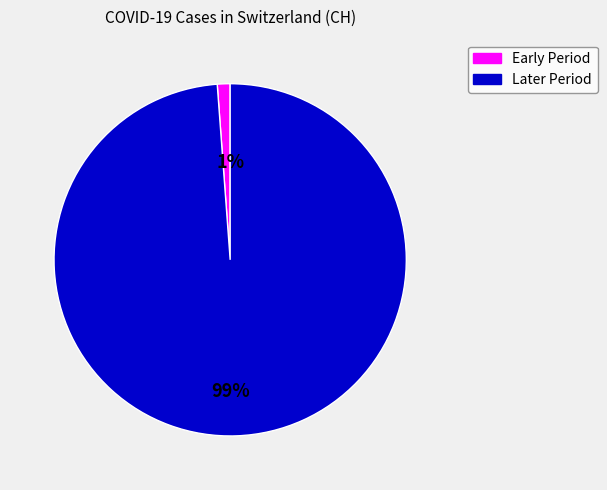

Rank the categories by value from highest to lowest.

Later Period, Early Period